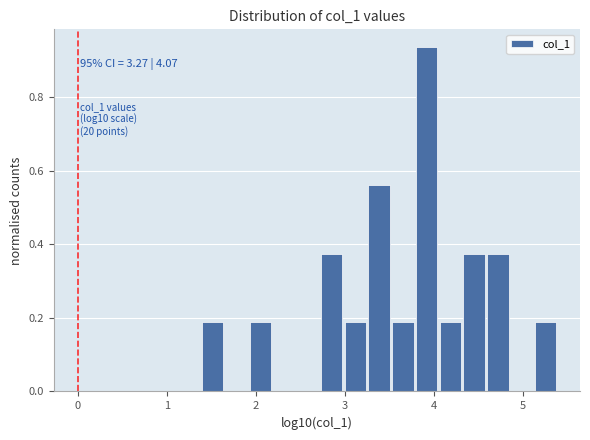

Around what value on the x-axis is the tallest bar? Give the approximate position of its centre, as read against the axis.

3.9